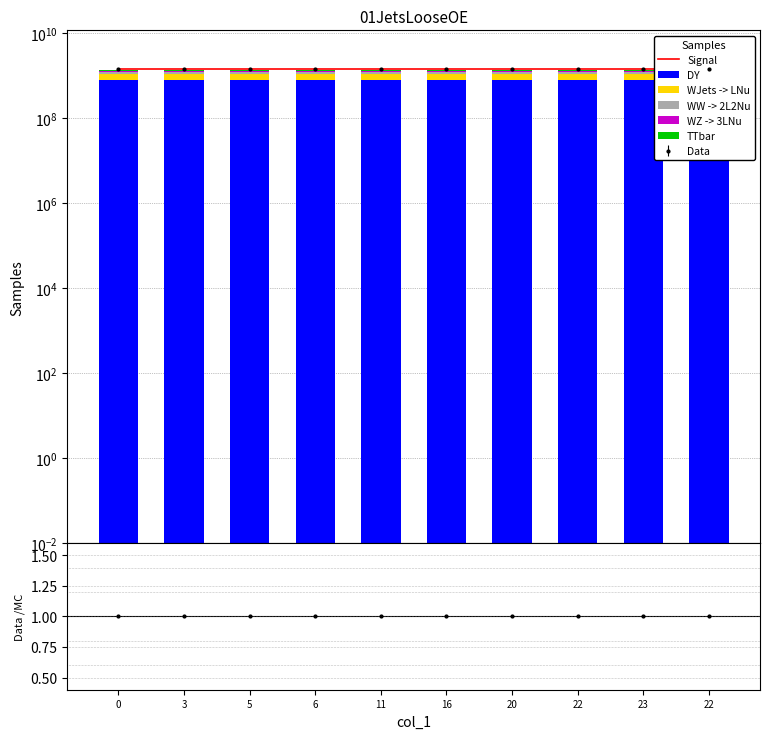

What is the highest value of the WW -> 2L2Nu series?

144962301.2